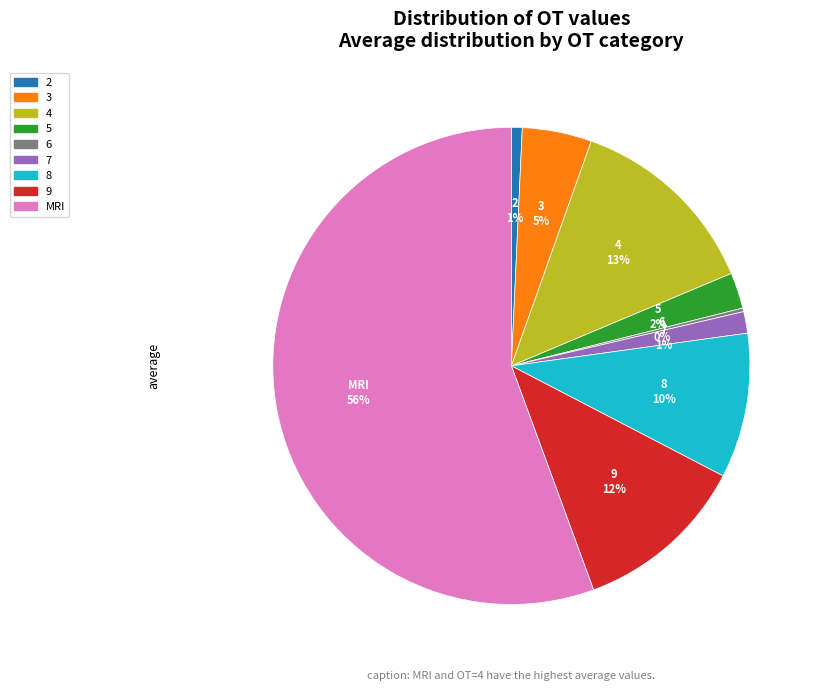

To the nearest percent, what is the average slice percentage?

11%